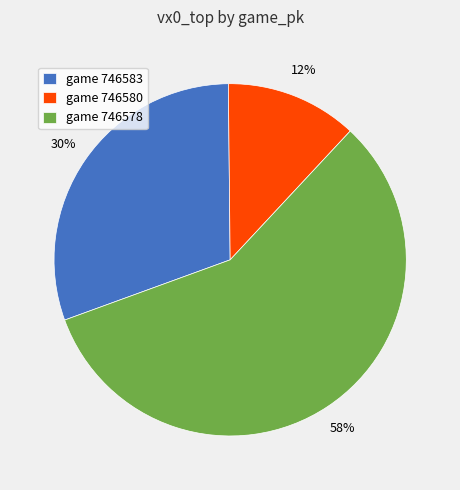

Between game 746578 and game 746580, which is larger?

game 746578